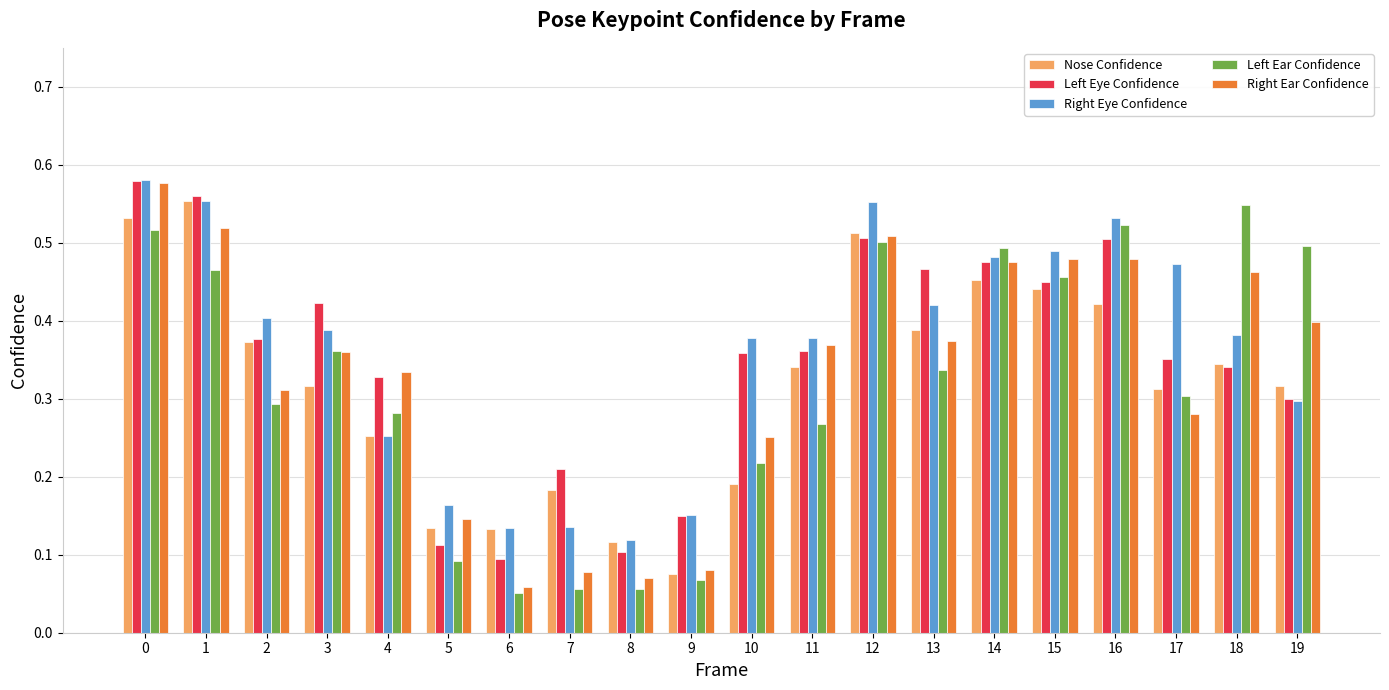

The value of Right Ear Confidence at 3 is 0.6. True or false?

False